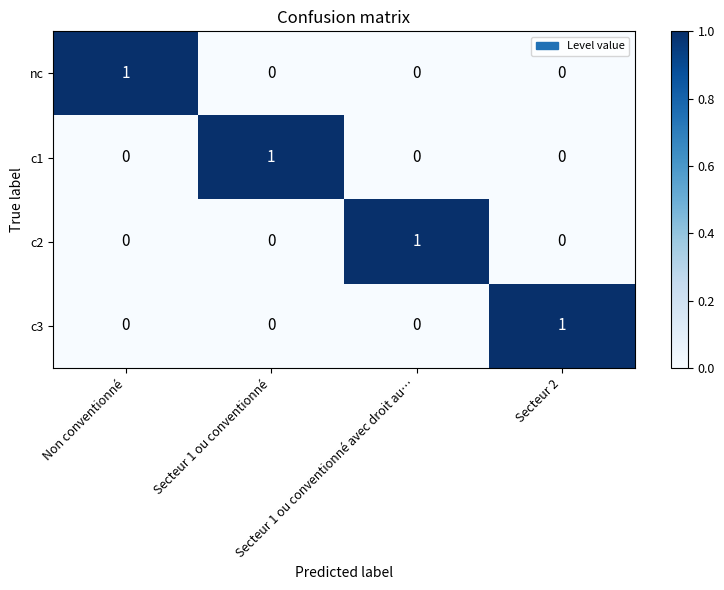

At how many categories does at least one series exceed 0?

4